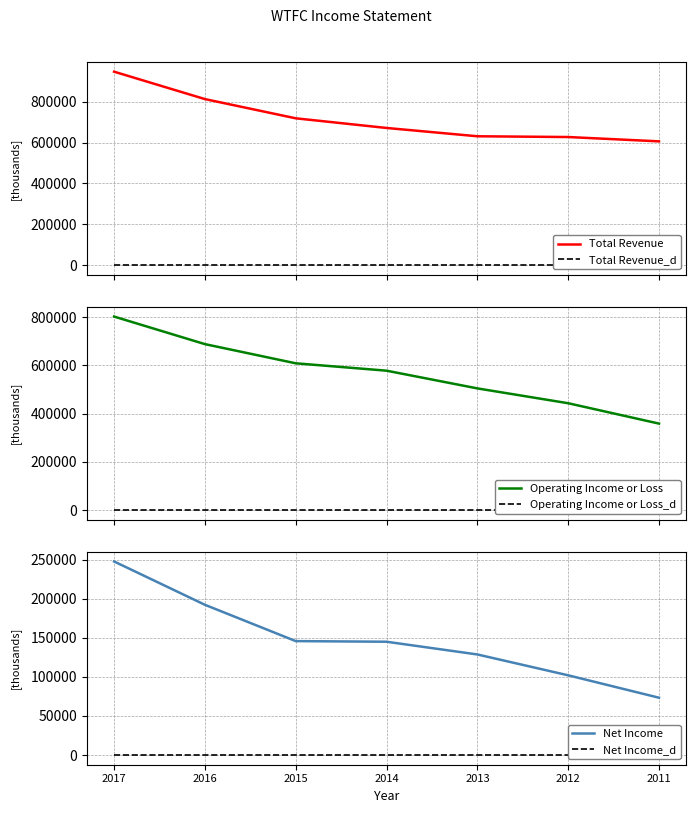

True or false: Operating Income or Loss_d and Operating Income or Loss intersect in this chart.

False